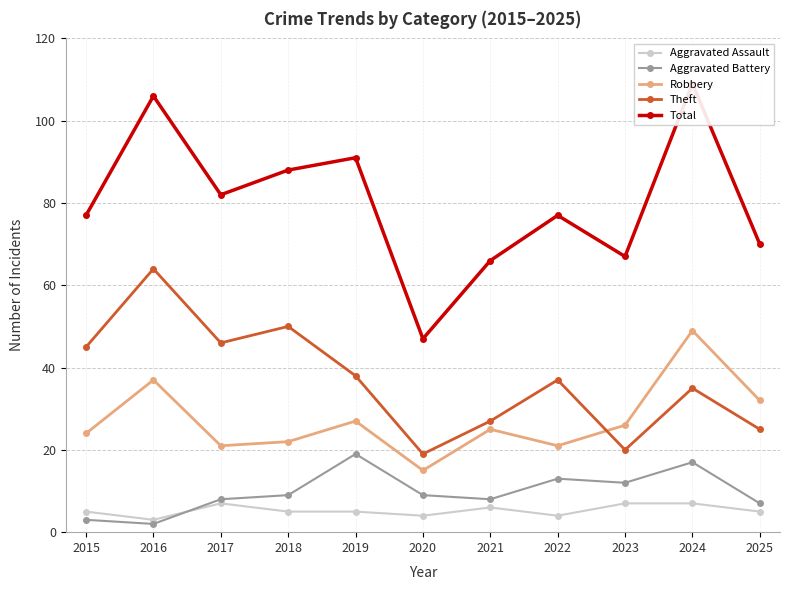

True or false: Theft has a value of 45 at 2015.

True